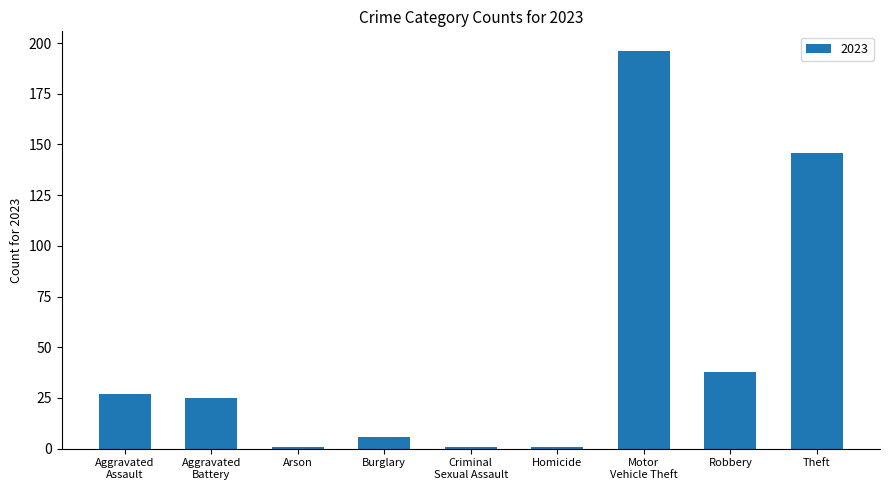

What is the sum of all values?

441